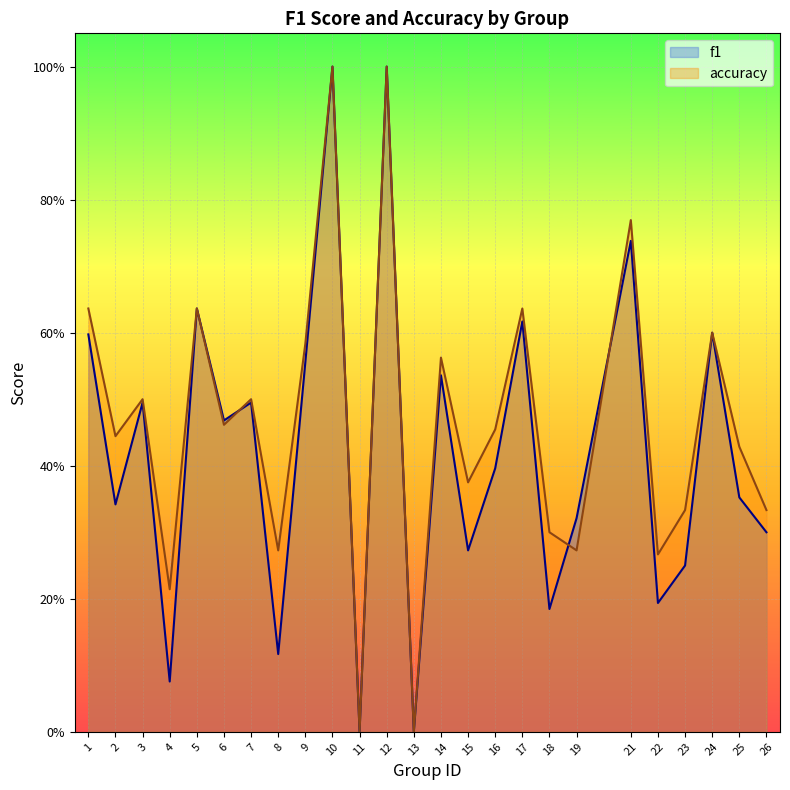

Which series has the largest range (max minus min)?

f1